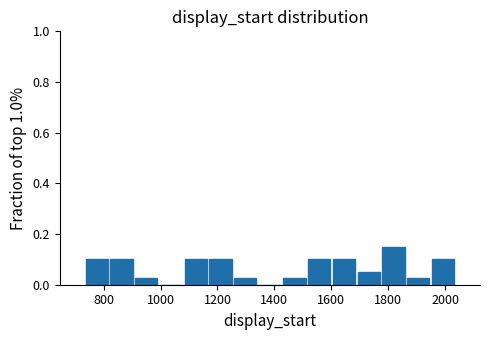

Reading left to right, list every bar in this chart as the range it spans on the x-axis followed by its height. Neither the bar edges nor the heights are printed on the chart, so give them approximately, as read against the axes.

740 to 820: 0.10
820 to 900: 0.10
900 to 1000: 0.02
1000 to 1080: 0
1080 to 1160: 0.10
1160 to 1260: 0.10
1260 to 1340: 0.02
1340 to 1420: 0
1420 to 1520: 0.02
1520 to 1600: 0.10
1600 to 1680: 0.10
1680 to 1780: 0.06
1780 to 1860: 0.16
1860 to 1940: 0.02
1940 to 2040: 0.10